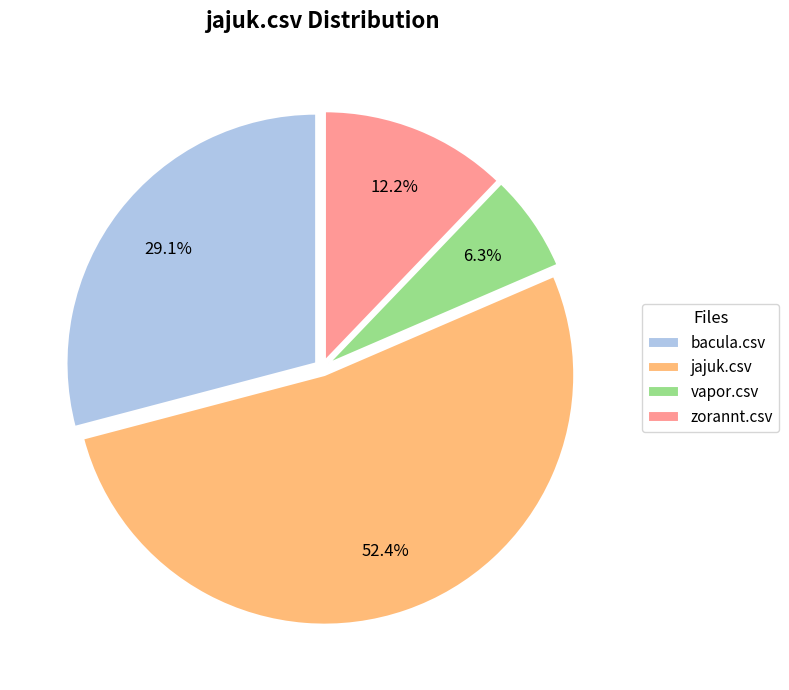

How many slices are in this pie chart?

4